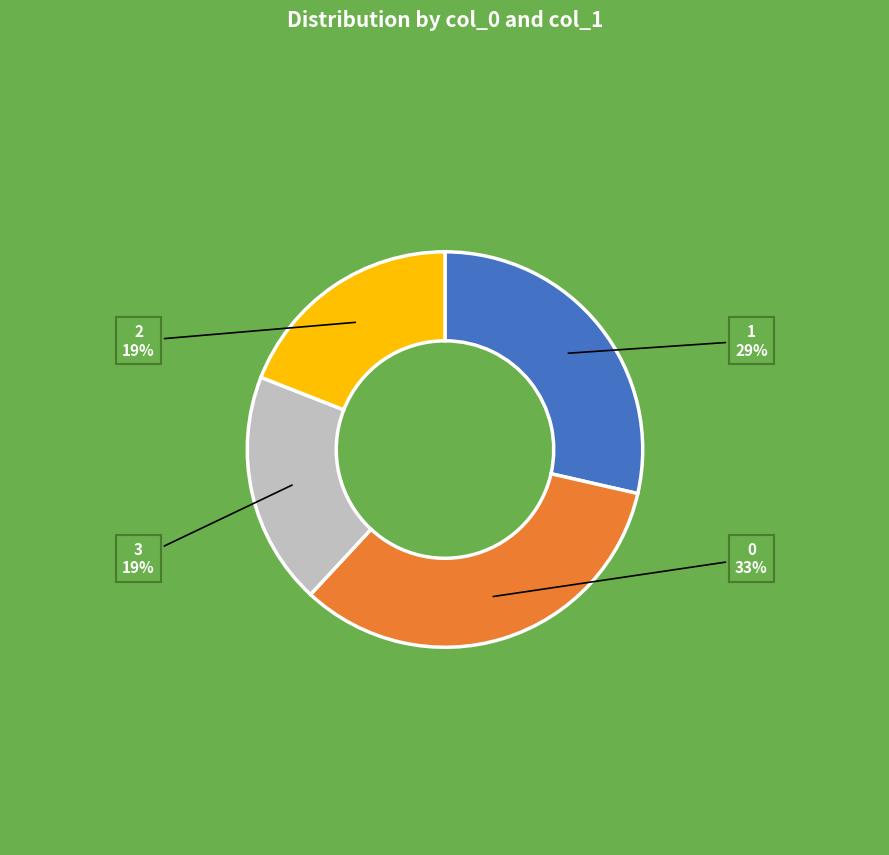

To the nearest percent, what is the difference between the largest and smallest slice percentages?

14%